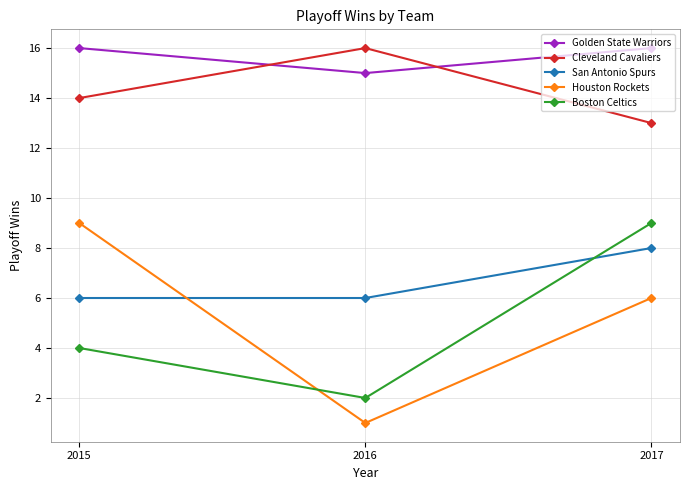

Reading left to right, transcribe all the data shown in this chart.

Golden State Warriors: 16	15	16
Cleveland Cavaliers: 14	16	13
San Antonio Spurs: 6	6	8
Houston Rockets: 9	1	6
Boston Celtics: 4	2	9